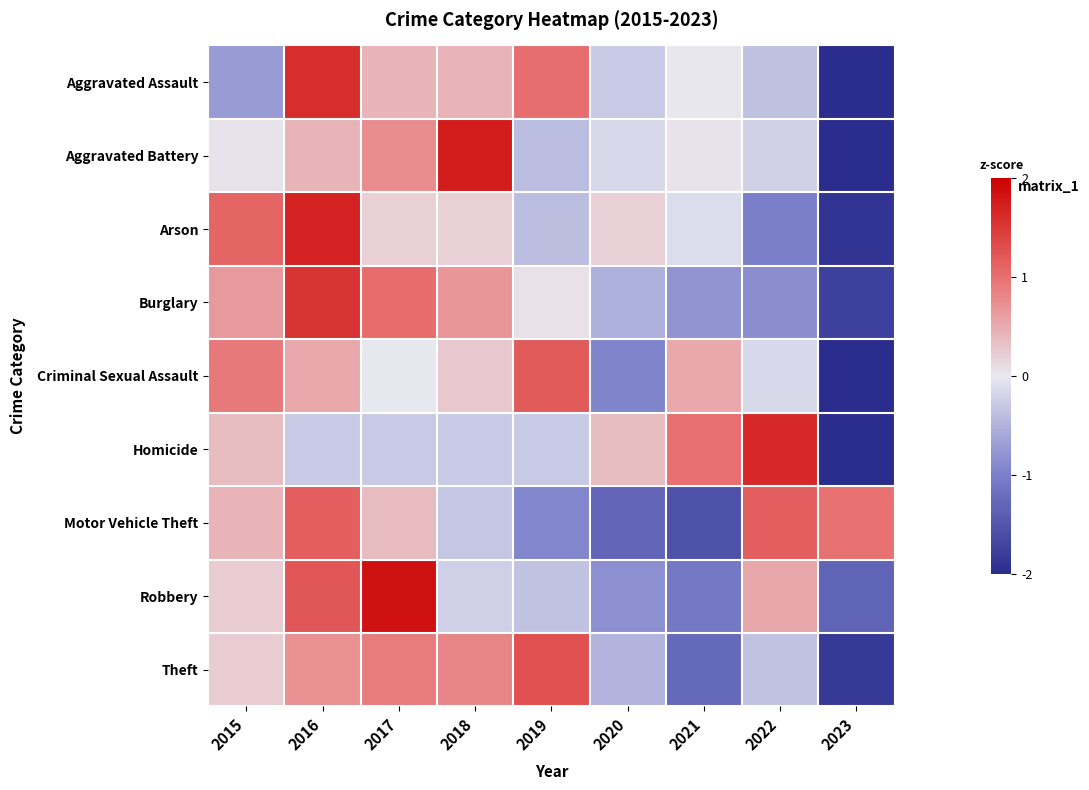

Reading left to right, list all the values displayed in this chart.

Aggravated Assault: 2015=-0.7	2016=1.6	2017=0.4	2018=0.4	2019=1.0	2020=-0.3	2021=0.0	2022=-0.4	2023=-2.1
Aggravated Battery: 2015=0.0	2016=0.4	2017=0.8	2018=1.7	2019=-0.4	2020=-0.2	2021=0.0	2022=-0.2	2023=-2.2
Arson: 2015=1.1	2016=1.7	2017=0.2	2018=0.2	2019=-0.4	2020=0.2	2021=-0.1	2022=-1.0	2023=-1.9
Burglary: 2015=0.7	2016=1.5	2017=1.0	2018=0.7	2019=0.1	2020=-0.5	2021=-0.8	2022=-0.9	2023=-1.8
Criminal Sexual Assault: 2015=0.9	2016=0.5	2017=-0.0	2018=0.3	2019=1.2	2020=-0.9	2021=0.5	2022=-0.1	2023=-2.3
Homicide: 2015=0.4	2016=-0.3	2017=-0.3	2018=-0.3	2019=-0.3	2020=0.4	2021=1.0	2022=1.6	2023=-2.2
Motor Vehicle Theft: 2015=0.4	2016=1.2	2017=0.4	2018=-0.3	2019=-0.9	2020=-1.3	2021=-1.6	2022=1.2	2023=1.0
Robbery: 2015=0.2	2016=1.2	2017=1.8	2018=-0.2	2019=-0.4	2020=-0.8	2021=-1.1	2022=0.5	2023=-1.3
Theft: 2015=0.2	2016=0.7	2017=0.9	2018=0.8	2019=1.3	2020=-0.5	2021=-1.3	2022=-0.4	2023=-1.8